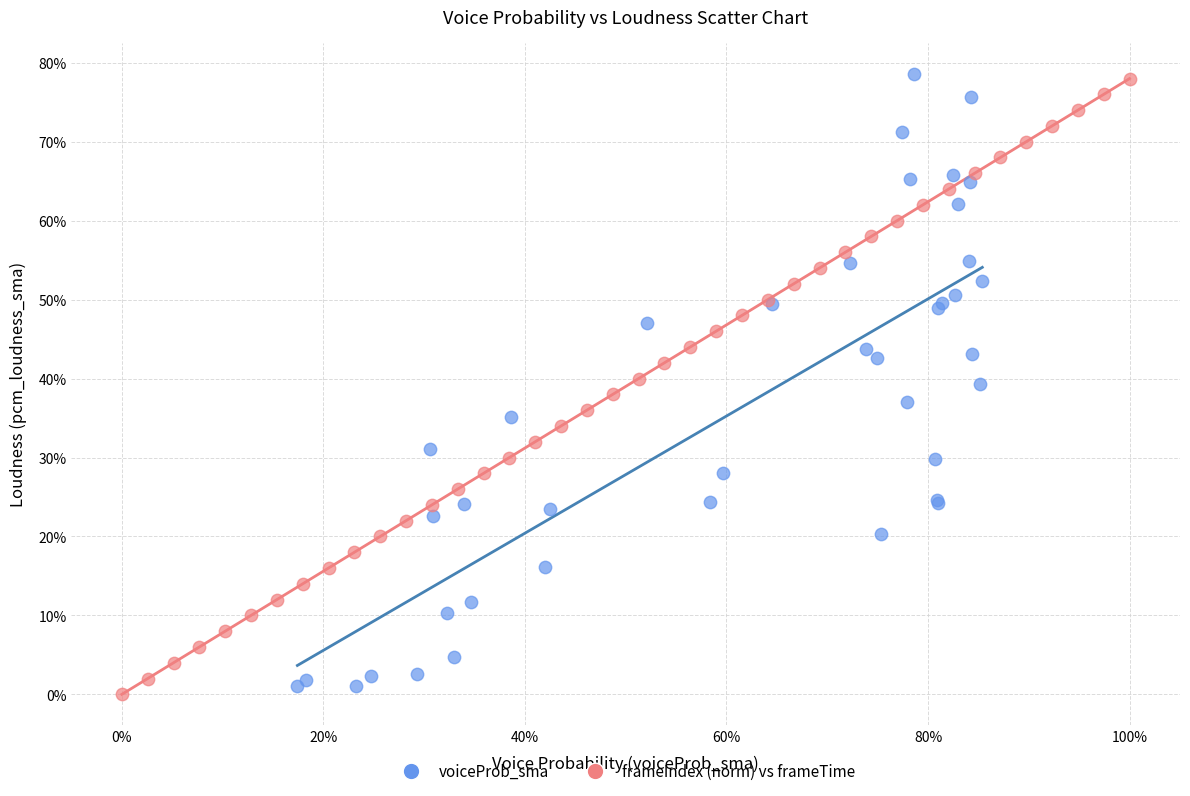

What are all the series names shown in the legend?

voiceProb_sma, frameIndex (norm) vs frameTime